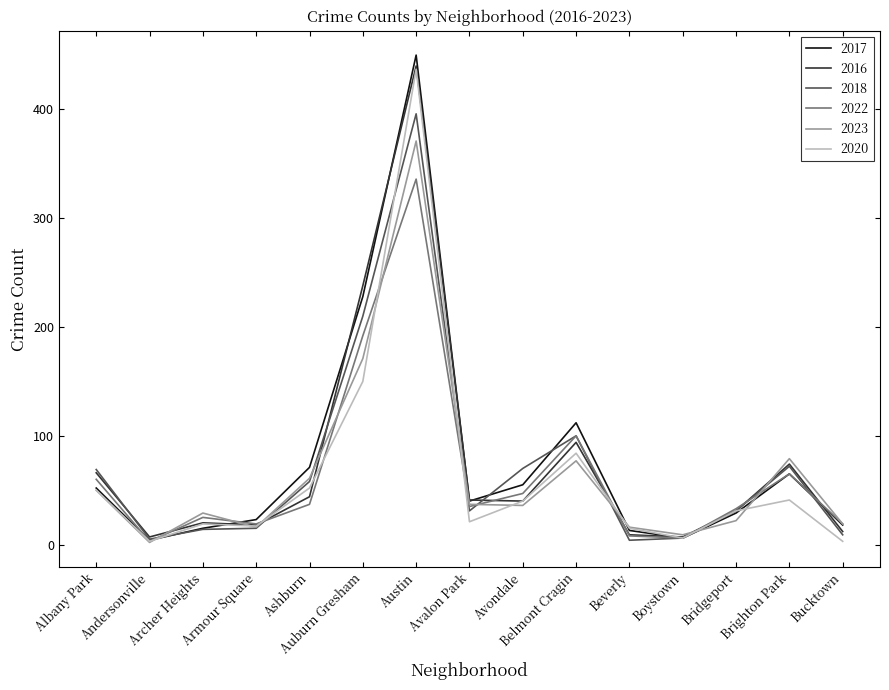

What is the maximum value shown in the chart?

450